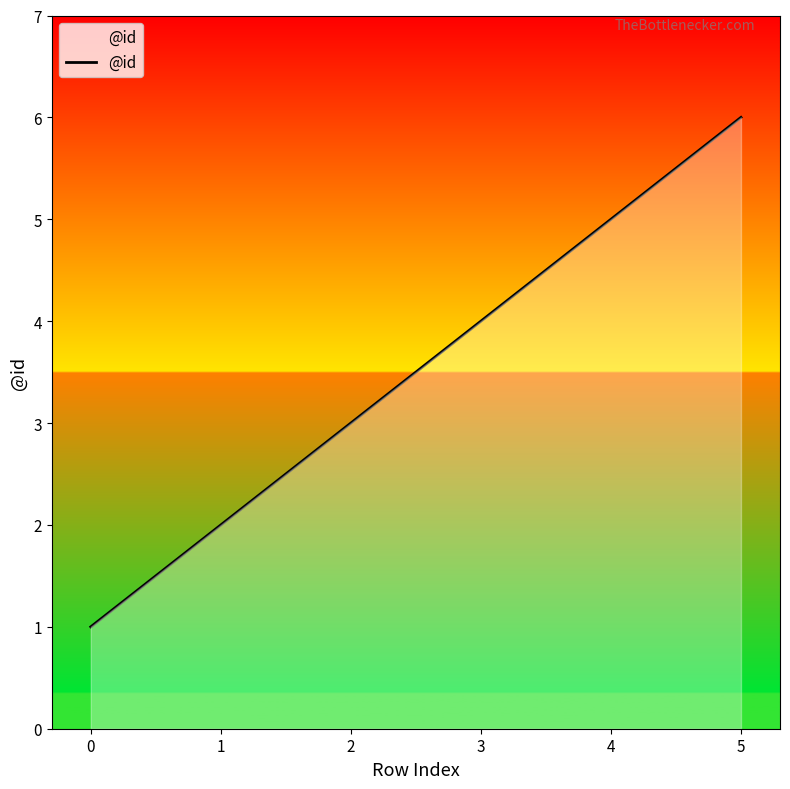

What is the difference between the values at 4 and 1?

3